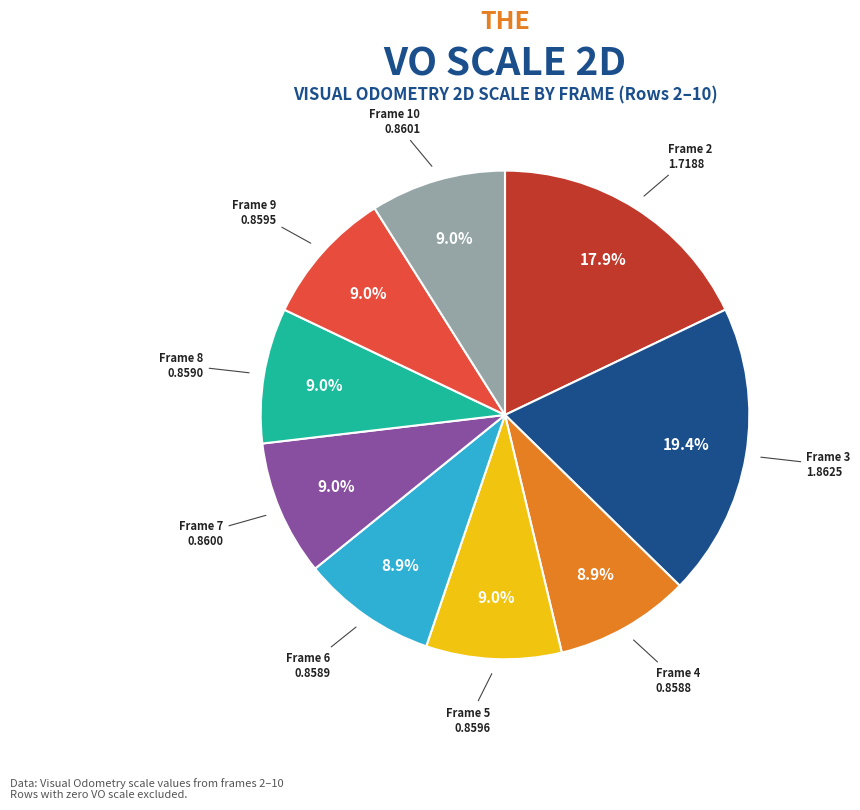

Is there a majority slice in this chart?

No